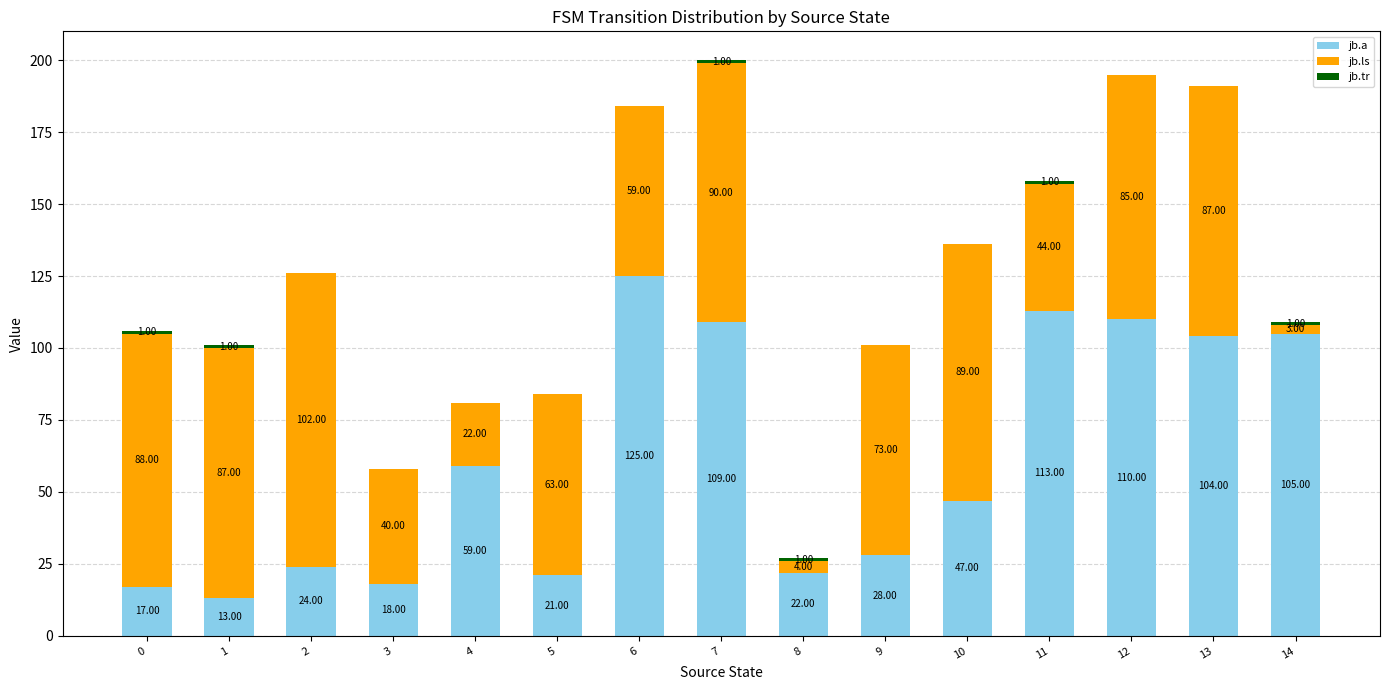

What is the total value across all series at 10?

136